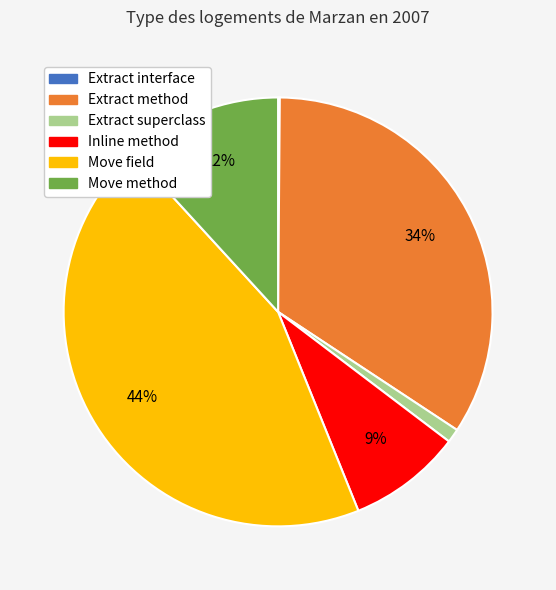

To the nearest percent, what is the difference between the largest and smallest slice percentages?

44%